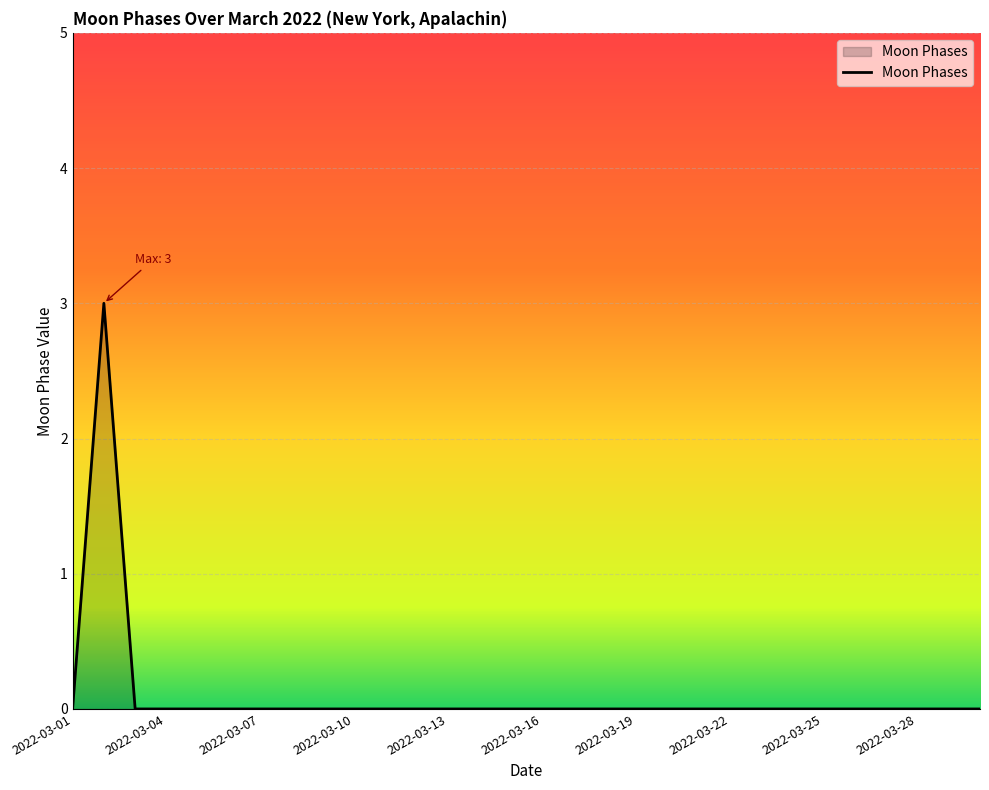

What is the greatest value displayed?

3